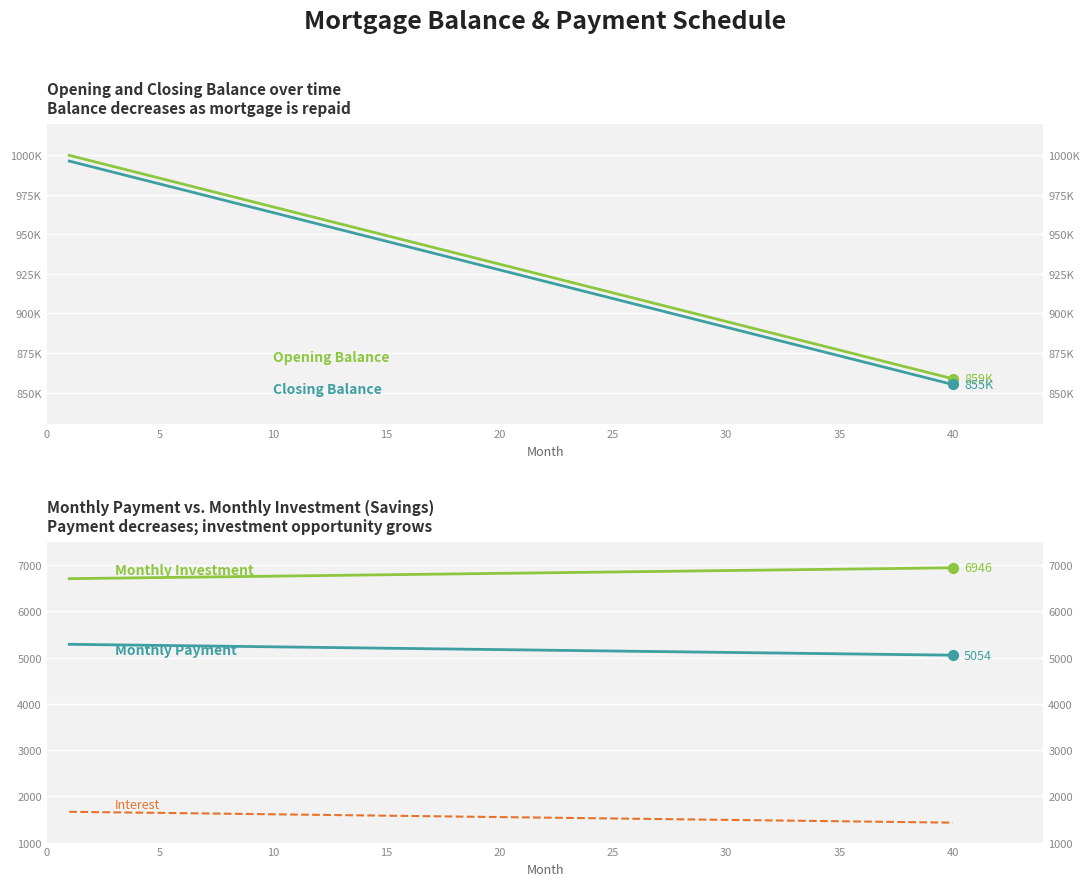

Is the value of Opening Balance at 27 greater than the value of Monthly Payment at 20?

Yes